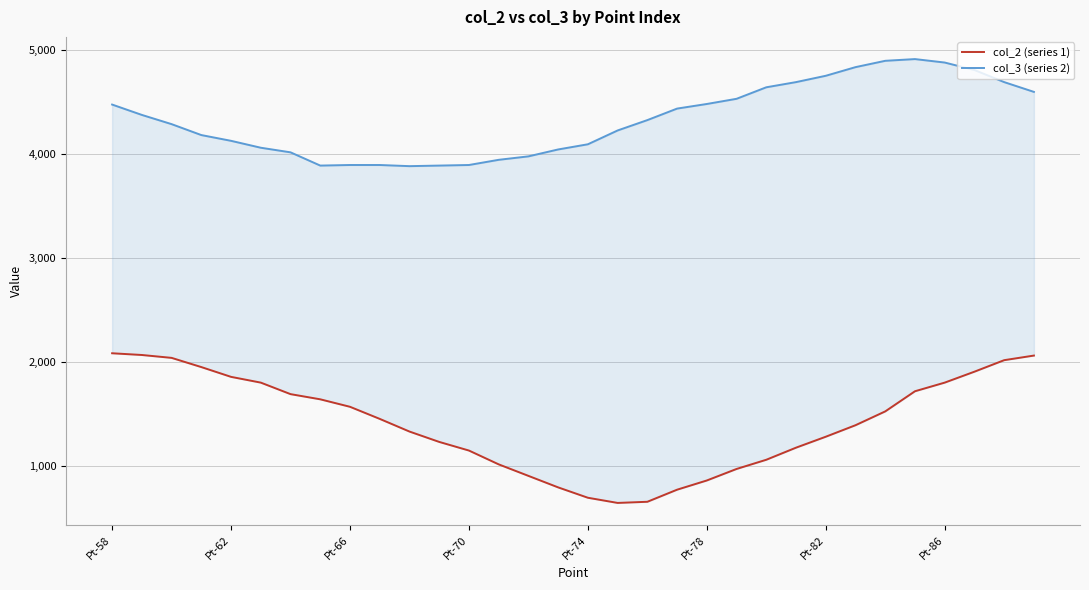

What are all the series names shown in the legend?

col_2 (series 1), col_3 (series 2)